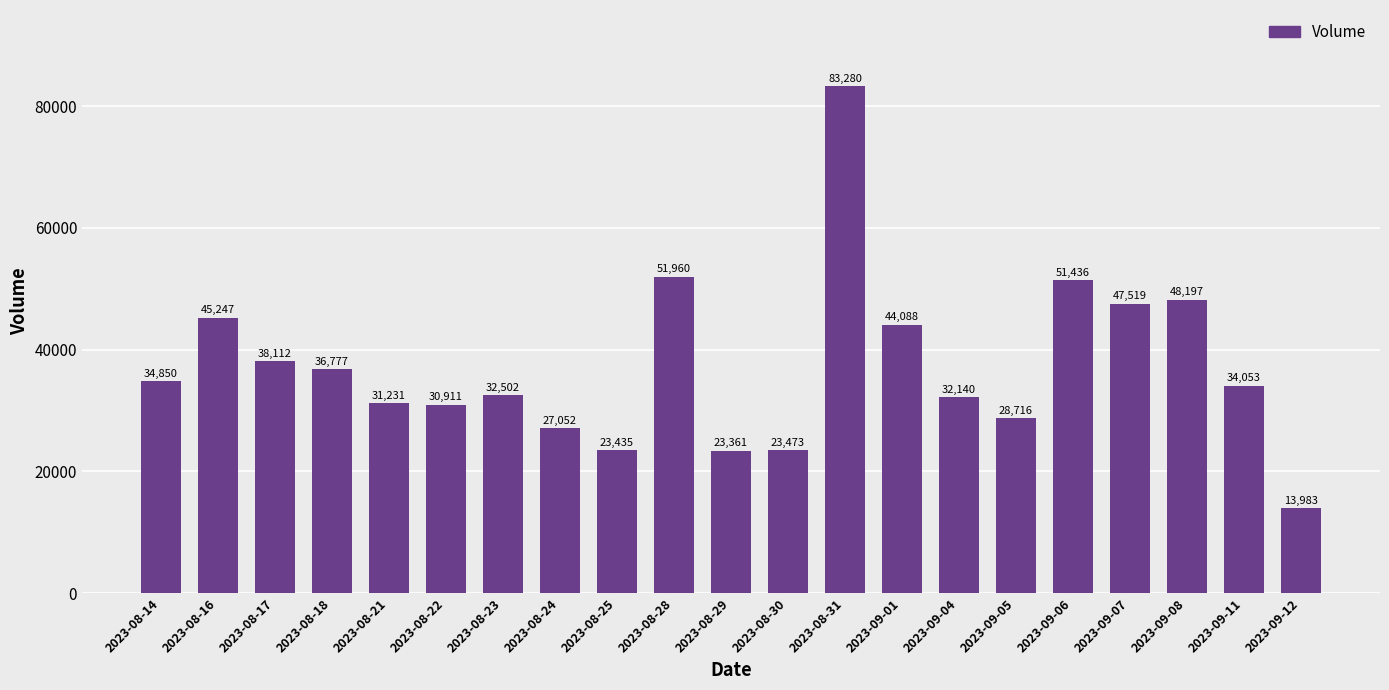

Which has a higher value, 2023-08-21 or 2023-09-04?

2023-09-04